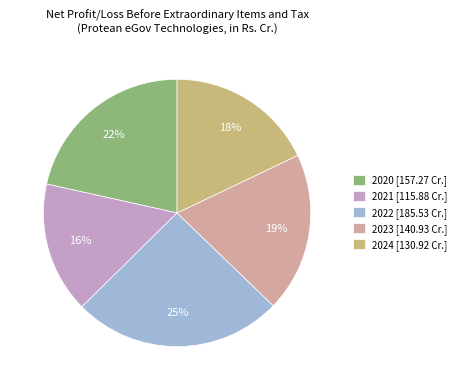

To the nearest percent, what portion does 2020 represent?

22%